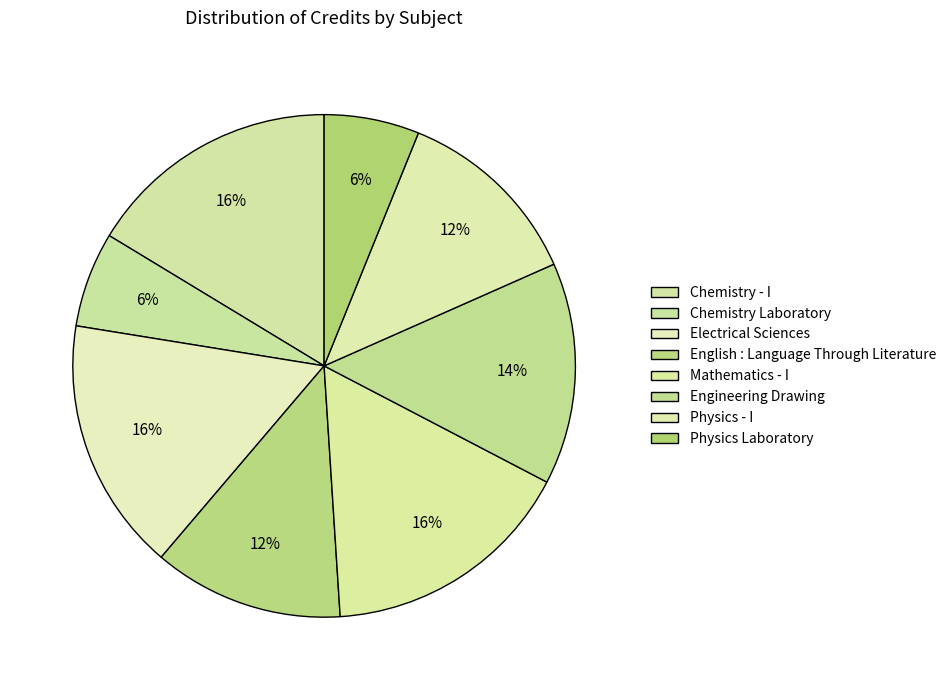

To the nearest percent, what portion does Mathematics - I represent?

16%